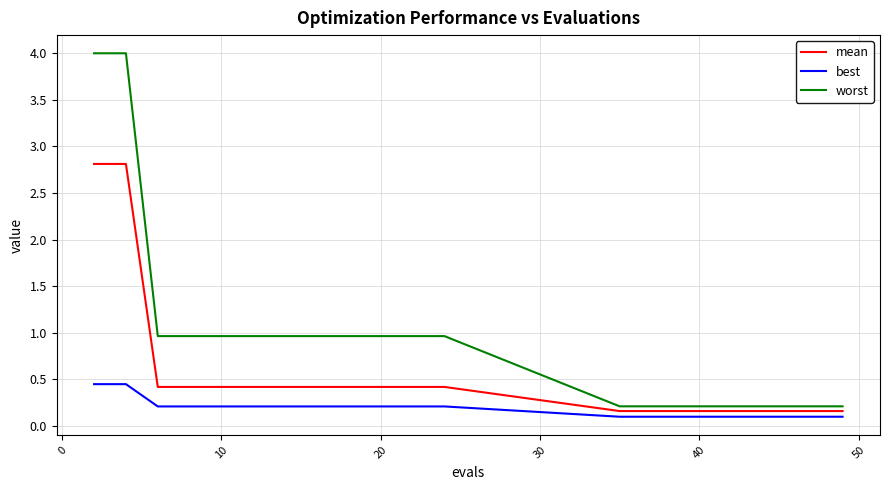

Does the chart have visible grid lines?

Yes